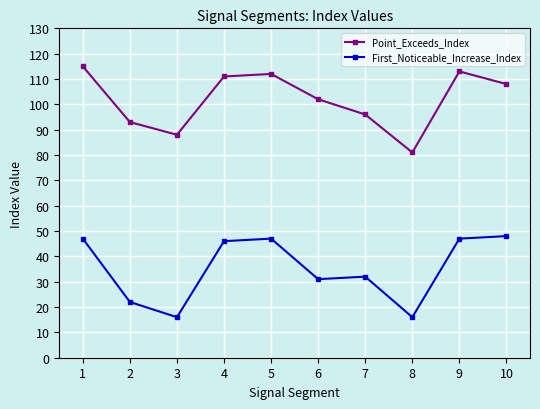

Reading right to left, transcribe all the data shown in this chart.

Point_Exceeds_Index: 10=108	9=113	8=81	7=96	6=102	5=112	4=111	3=88	2=93	1=115
First_Noticeable_Increase_Index: 10=48	9=47	8=16	7=32	6=31	5=47	4=46	3=16	2=22	1=47